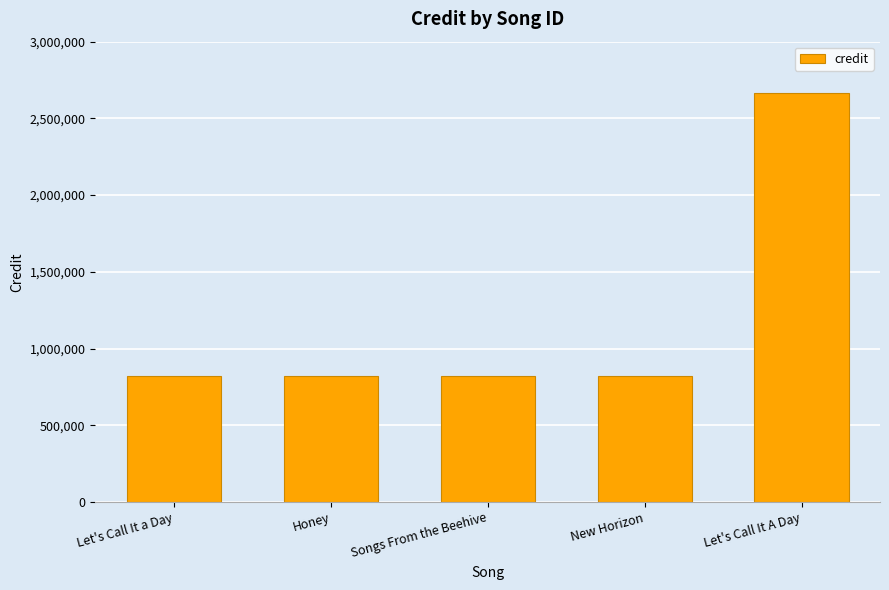

True or false: the data shows 1147016 at Let's Call It a Day.

False